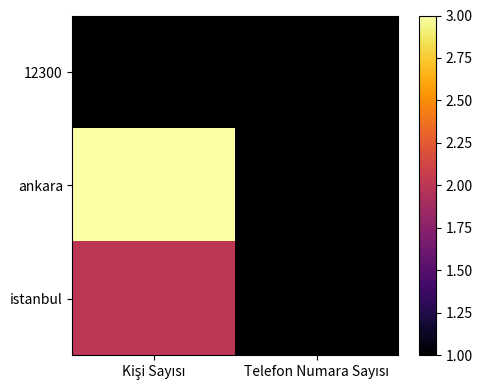

Reading left to right, what are all the values shown in this chart?

12300: Kişi Sayısı=1	Telefon Numara Sayısı=1
ankara: Kişi Sayısı=3	Telefon Numara Sayısı=1
istanbul: Kişi Sayısı=2	Telefon Numara Sayısı=1